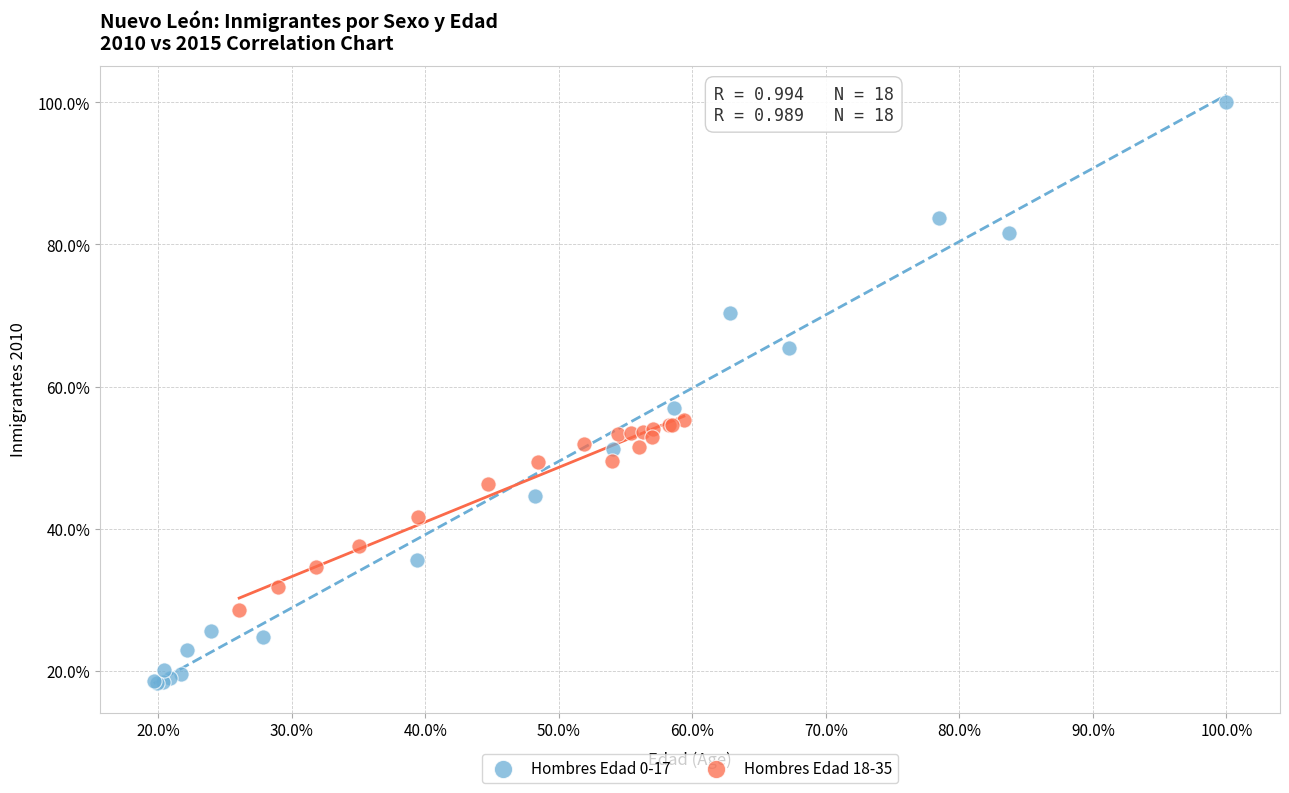

Which series contains the highest Y value?

Hombres Edad 0-17